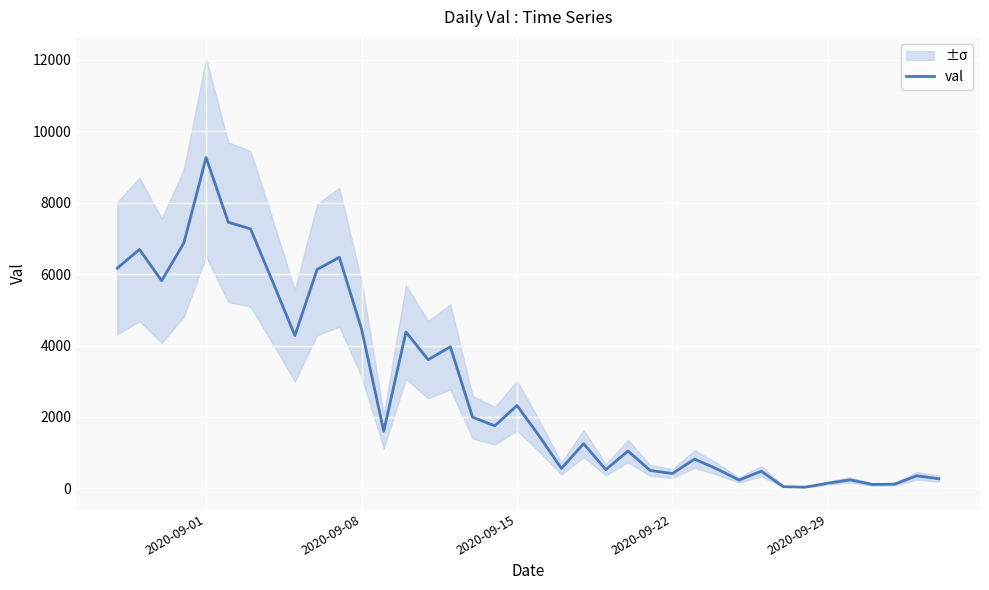

How many categories are shown in the chart?

38